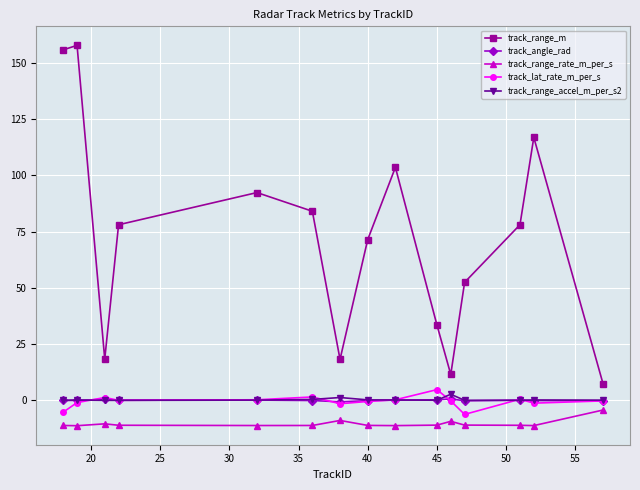

What is the greatest value displayed?

157.7